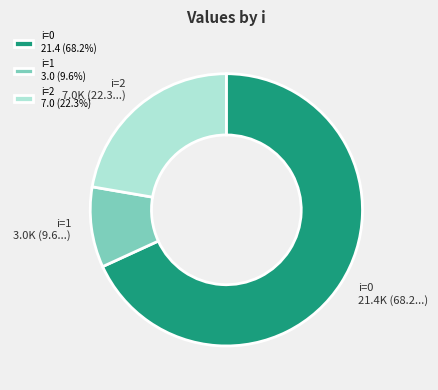

Is the sum of i=1 3.0 (9.6%) and i=0 21.4 (68.2%) greater than half?

Yes